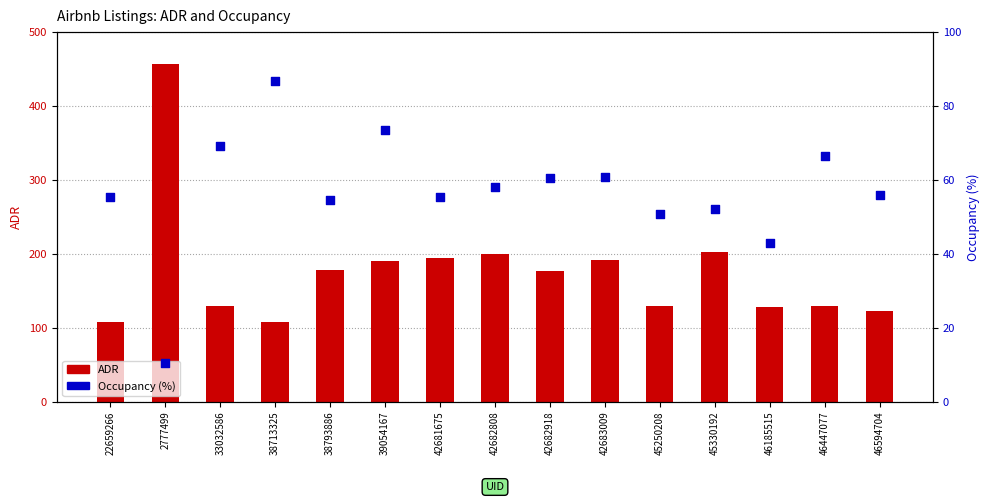

Which series contains the highest Y value?

ADR